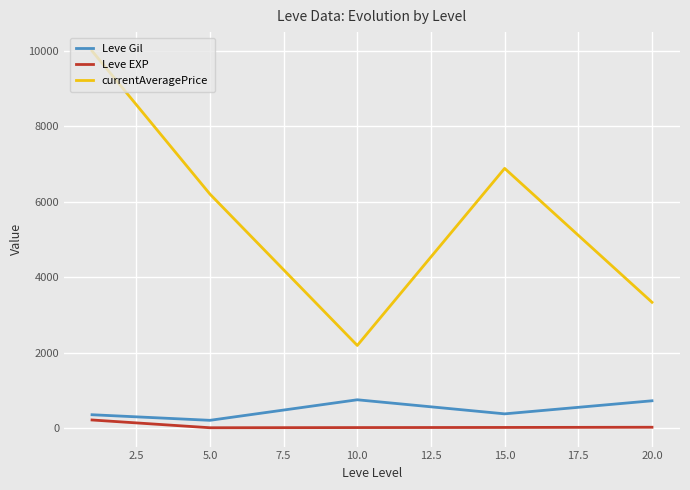

What is the minimum value for currentAveragePrice?

2187.7